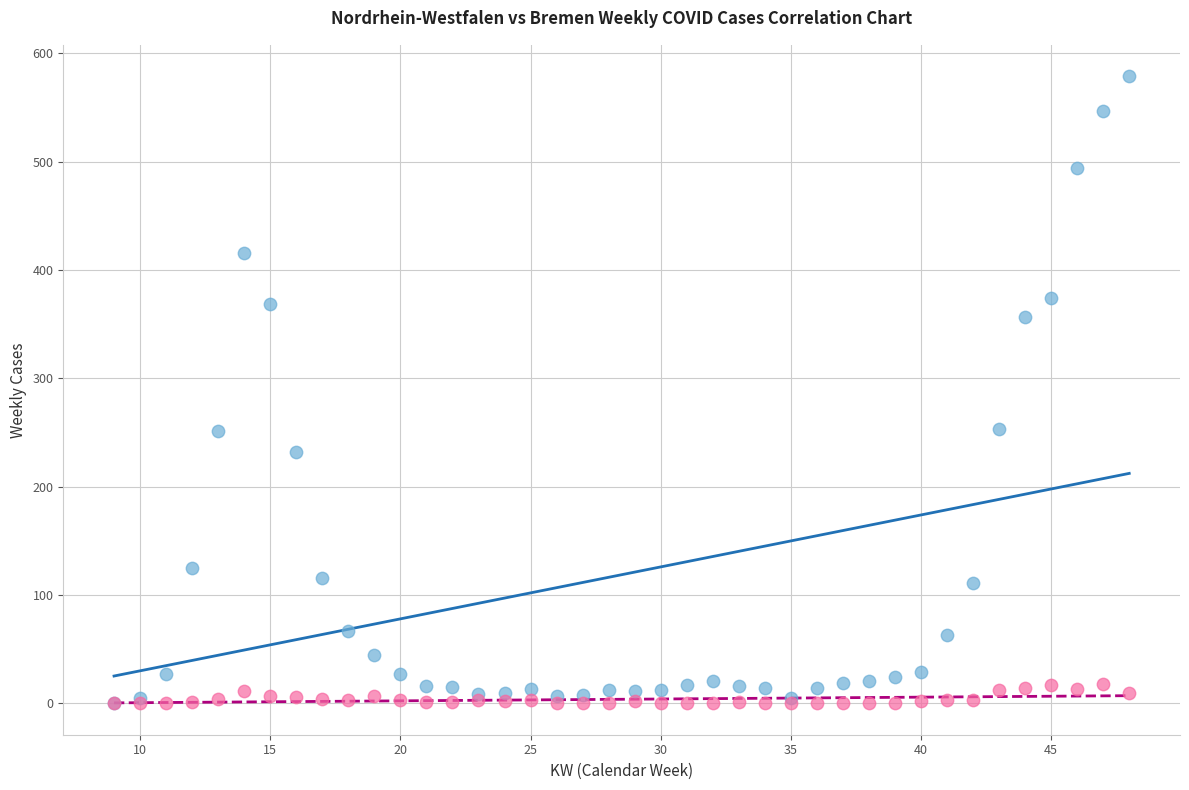

What are all the series names shown in the legend?

Nordrhein-Westfalen, Bremen